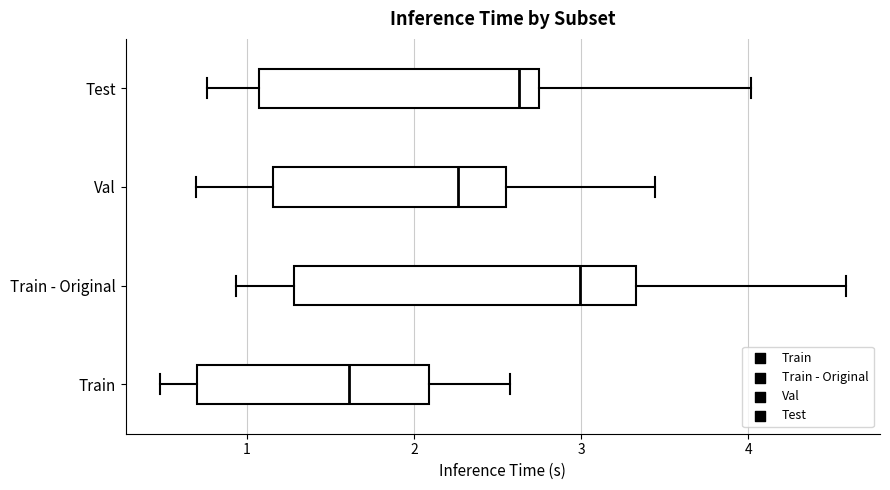

Which box is the widest, from its left edge to its right edge?

Train - Original